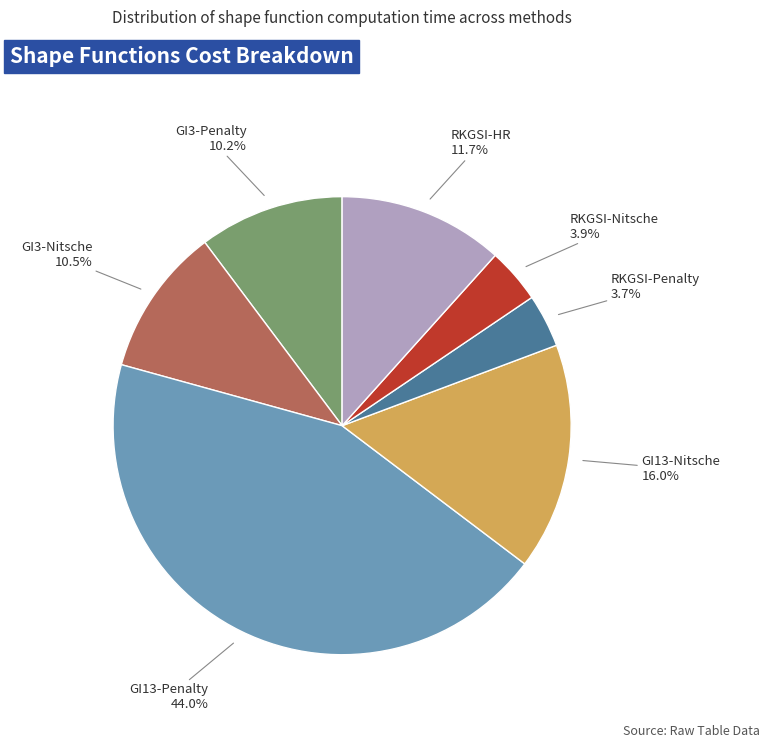

Does any single category account for the majority?

No